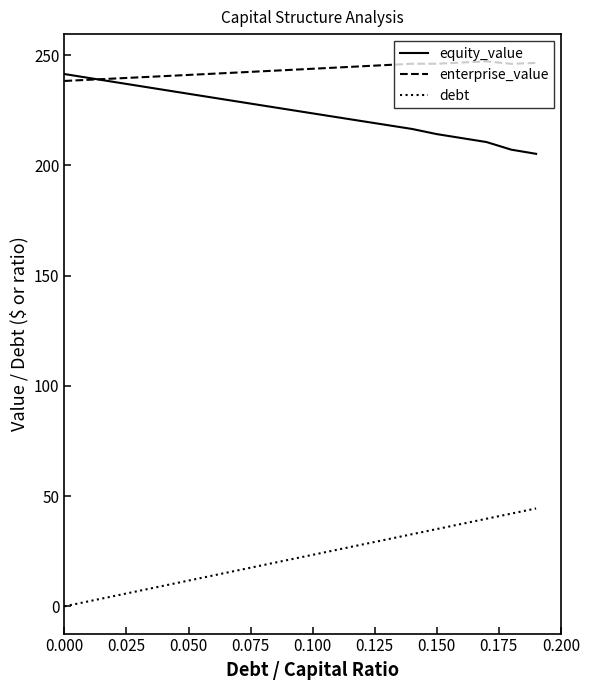

True or false: debt and enterprise_value intersect in this chart.

False